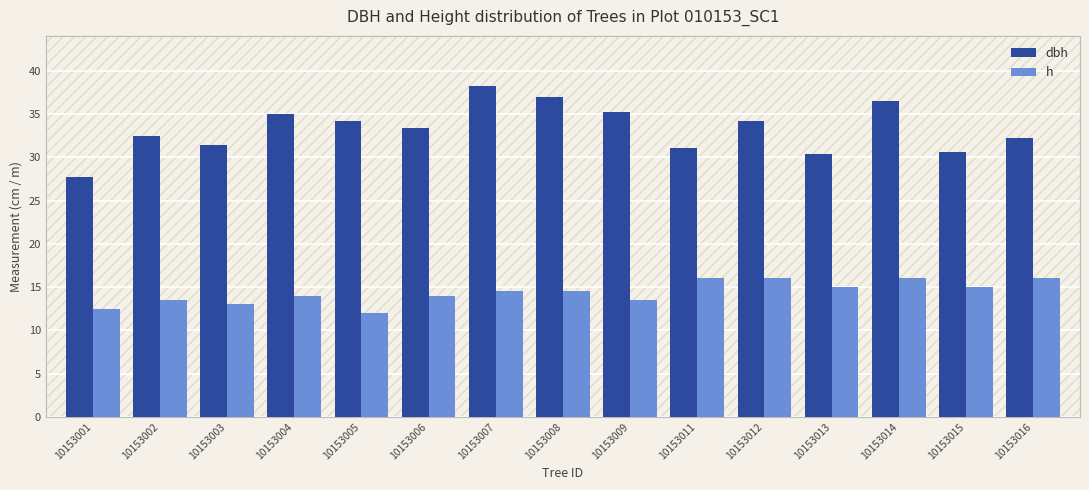

Which series has the widest spread of values?

dbh